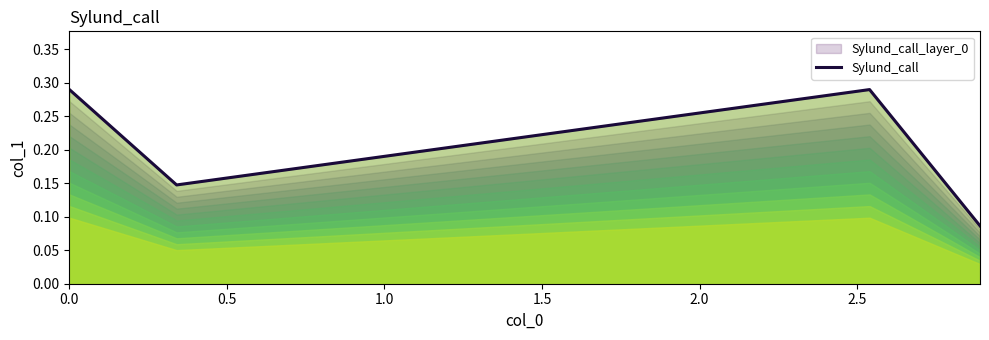

Count the values in the range 0 to 1.

4